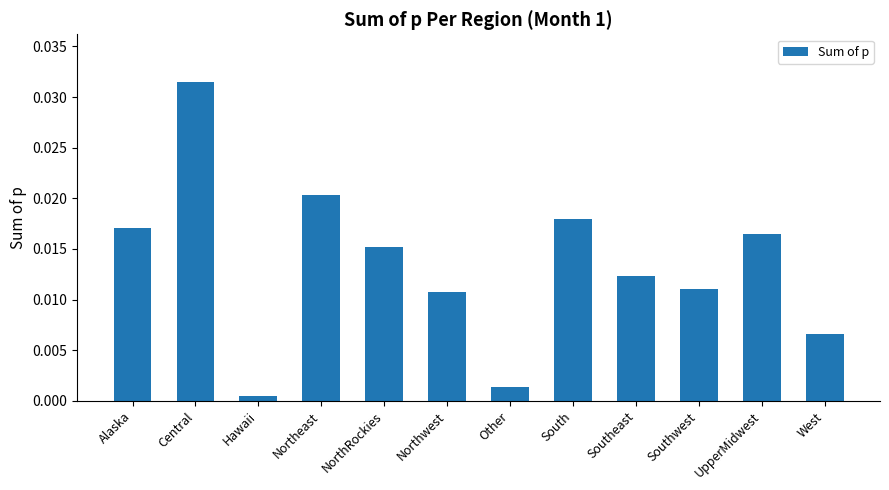

Which has a higher value, Northeast or Hawaii?

Northeast